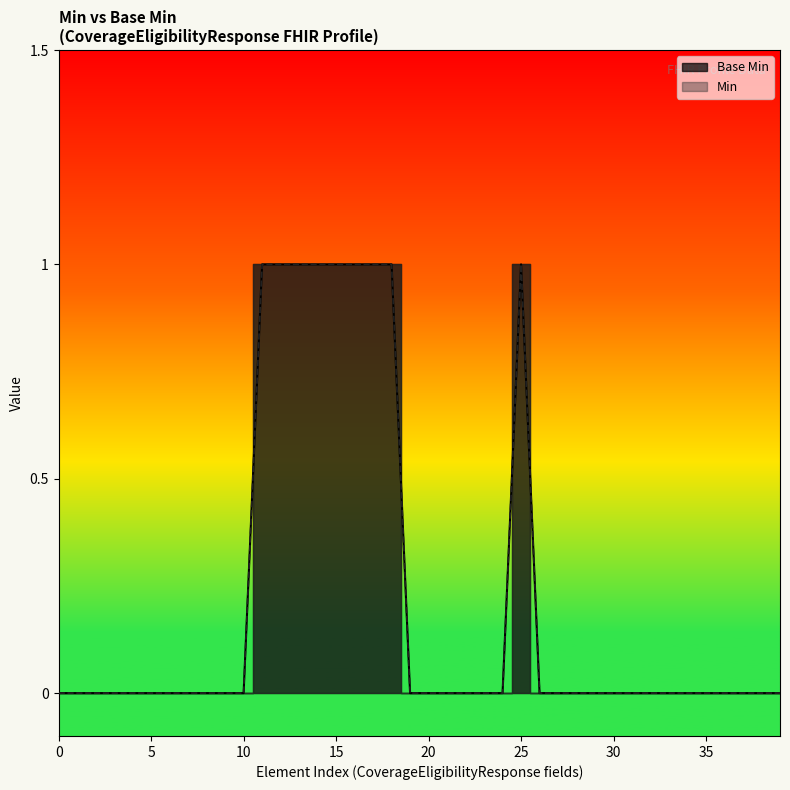

The chart shows a value of 0 at 23. True or false?

True